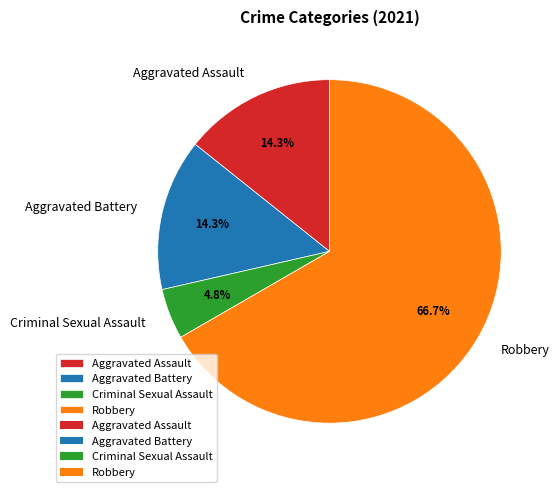

How many slices are in this pie chart?

4